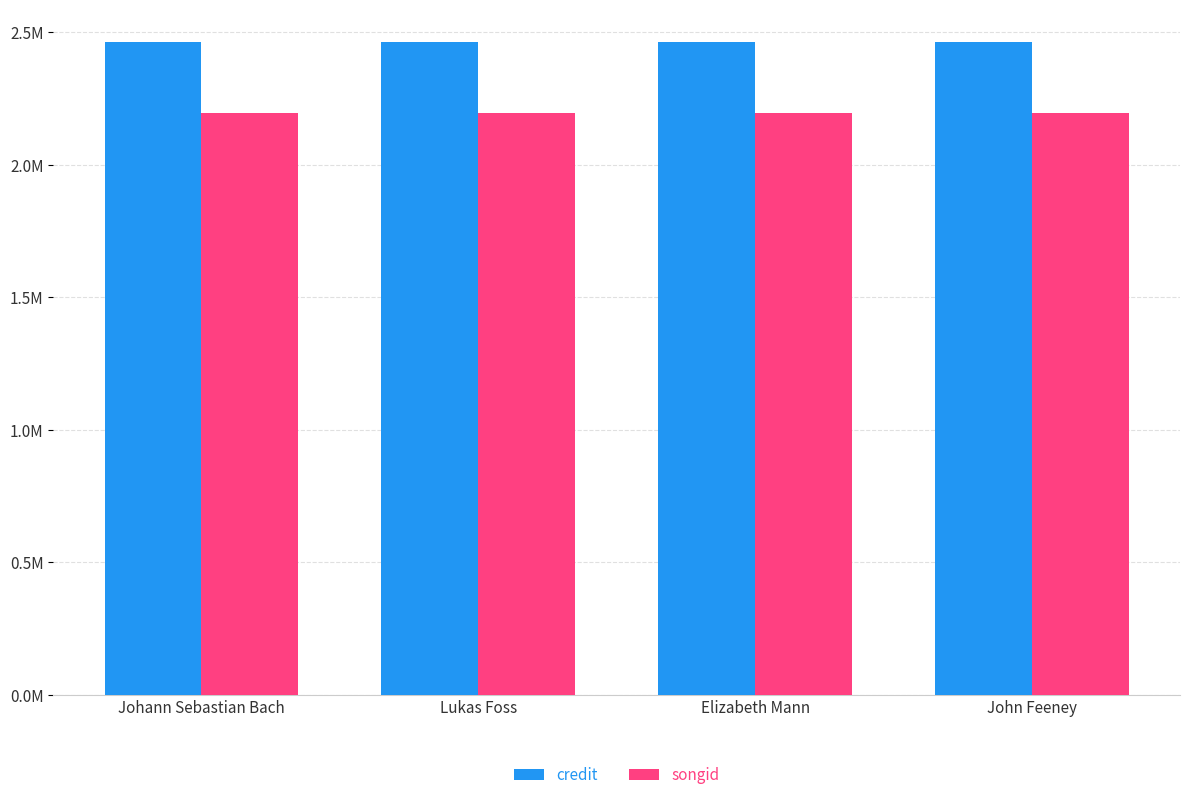

Are the bars horizontal?

No